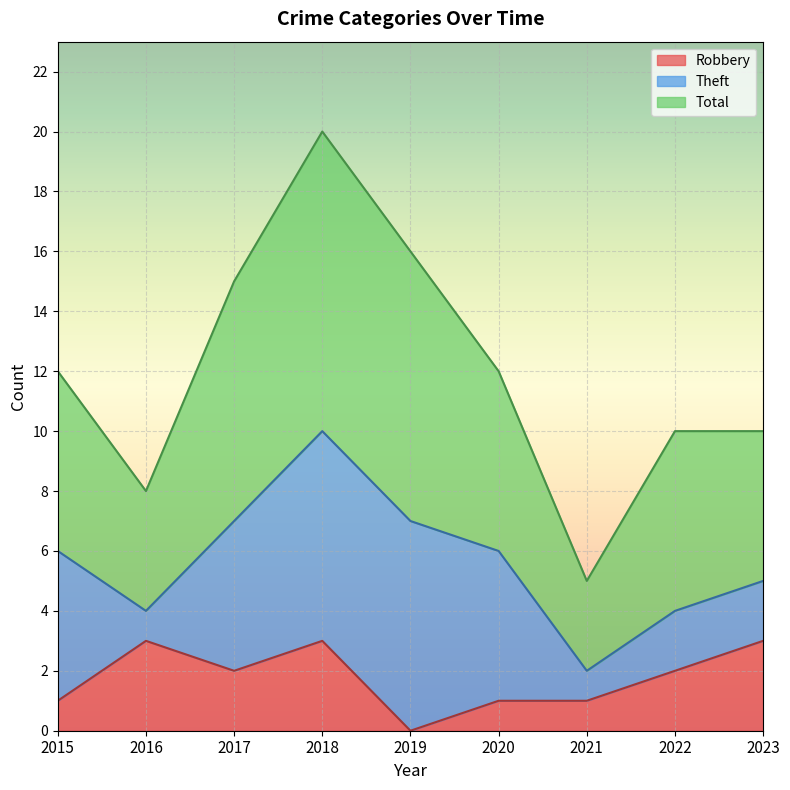

The Robbery series shows 1 at 2016. True or false?

False